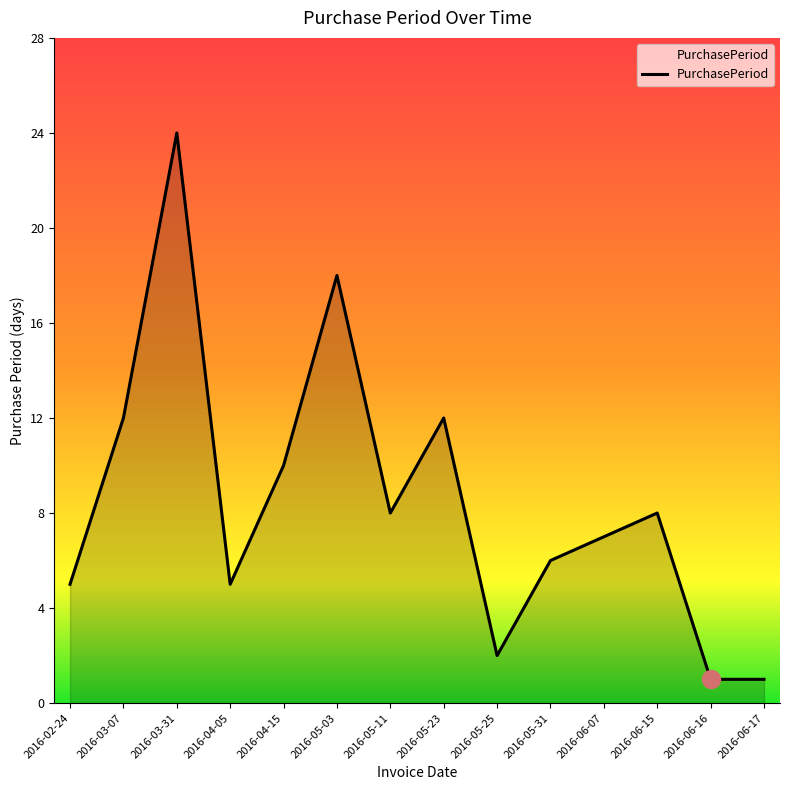

Reading left to right, list all the values displayed in this chart.

2016-02-24=5	2016-03-07=12	2016-03-31=24	2016-04-05=5	2016-04-15=10	2016-05-03=18	2016-05-11=8	2016-05-23=12	2016-05-25=2	2016-05-31=6	2016-06-07=7	2016-06-15=8	2016-06-16=1	2016-06-17=1